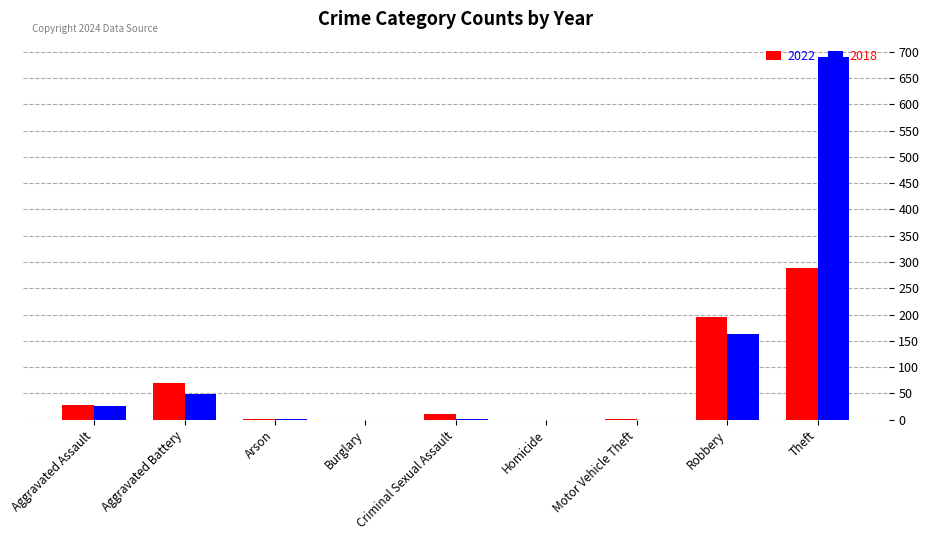

The value of 2018 at Aggravated Battery is 49. True or false?

True